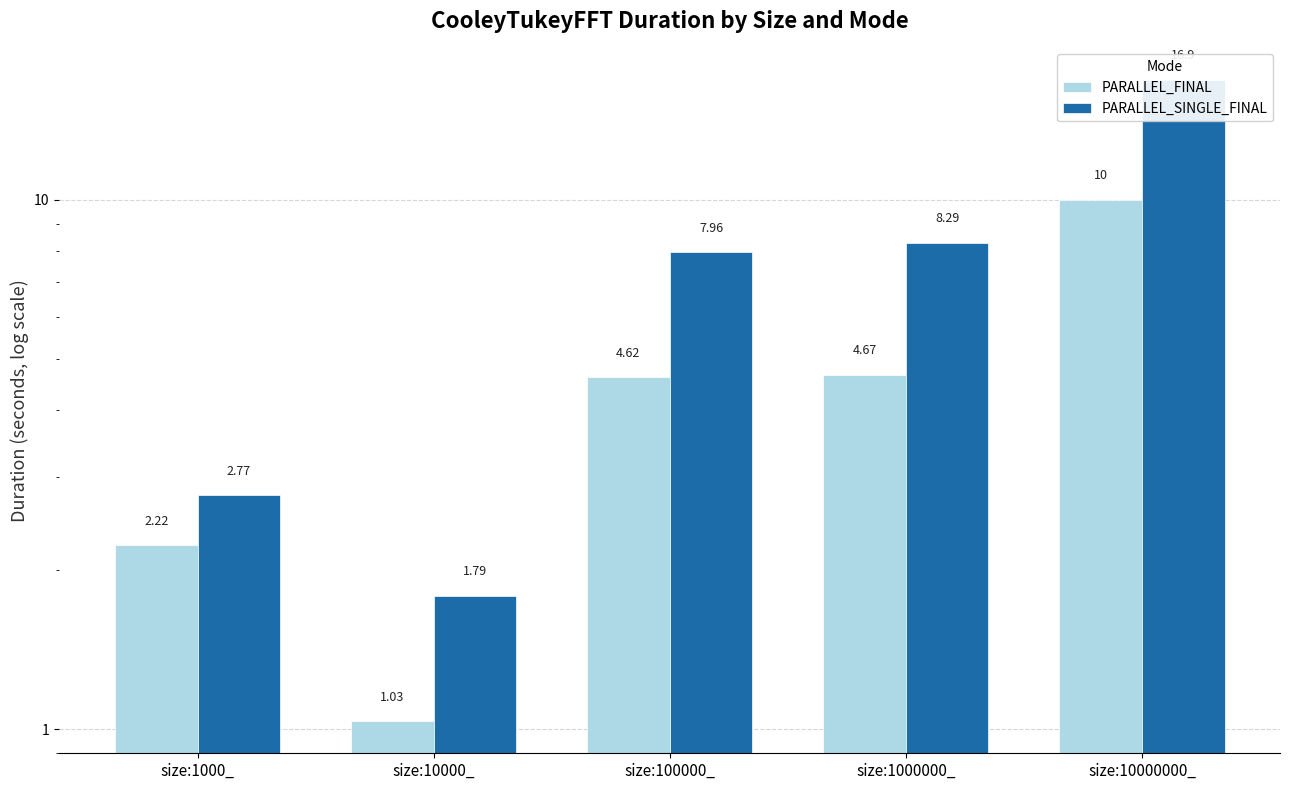

At which category is the sum across all series the highest?

size:10000000_